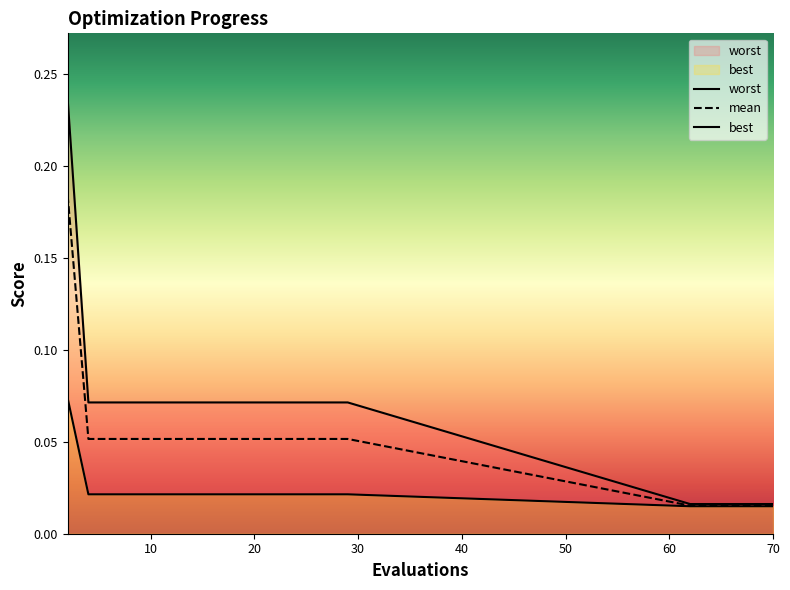

Reading right to left, transcribe all the data shown in this chart.

mean: 70=0.0	68=0.0	66=0.0	64=0.0	62=0.0	29=0.1	27=0.1	25=0.1	23=0.1	21=0.1	19=0.1	17=0.1	16=0.1	14=0.1	12=0.1	10=0.1	8=0.1	6=0.1	4=0.1	2=0.2
best: 70=0.0	68=0.0	66=0.0	64=0.0	62=0.0	29=0.0	27=0.0	25=0.0	23=0.0	21=0.0	19=0.0	17=0.0	16=0.0	14=0.0	12=0.0	10=0.0	8=0.0	6=0.0	4=0.0	2=0.1
worst: 70=0.0	68=0.0	66=0.0	64=0.0	62=0.0	29=0.1	27=0.1	25=0.1	23=0.1	21=0.1	19=0.1	17=0.1	16=0.1	14=0.1	12=0.1	10=0.1	8=0.1	6=0.1	4=0.1	2=0.2